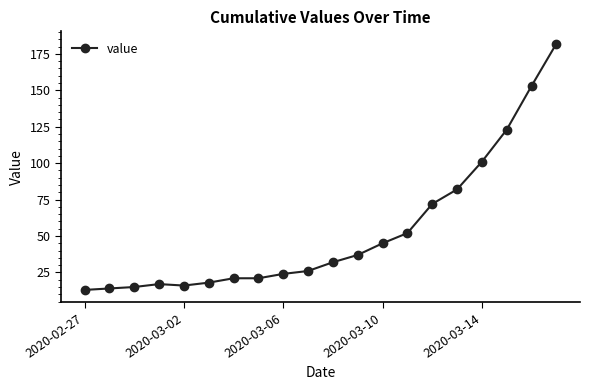

What is the difference between the maximum and minimum values?

169